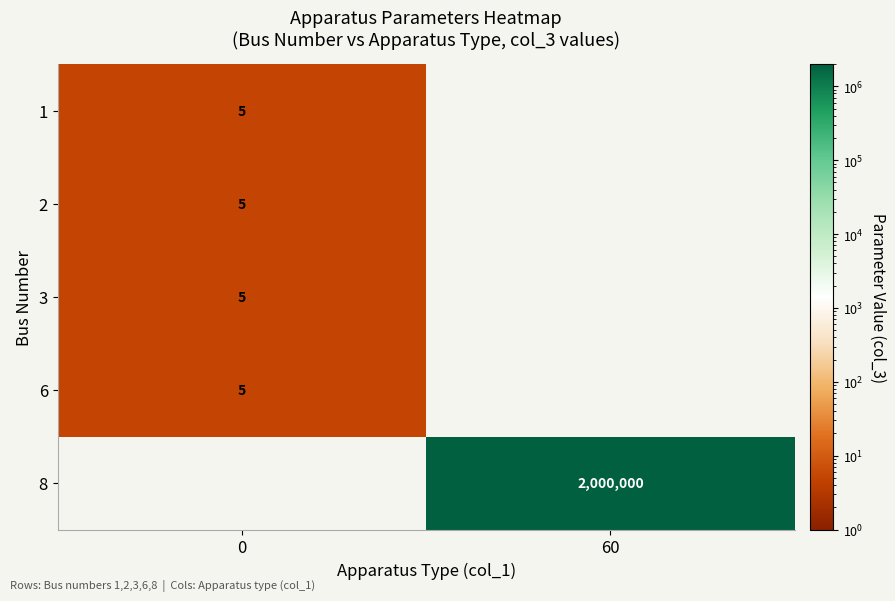

Is it true that 2 equals 8 at 0?

False